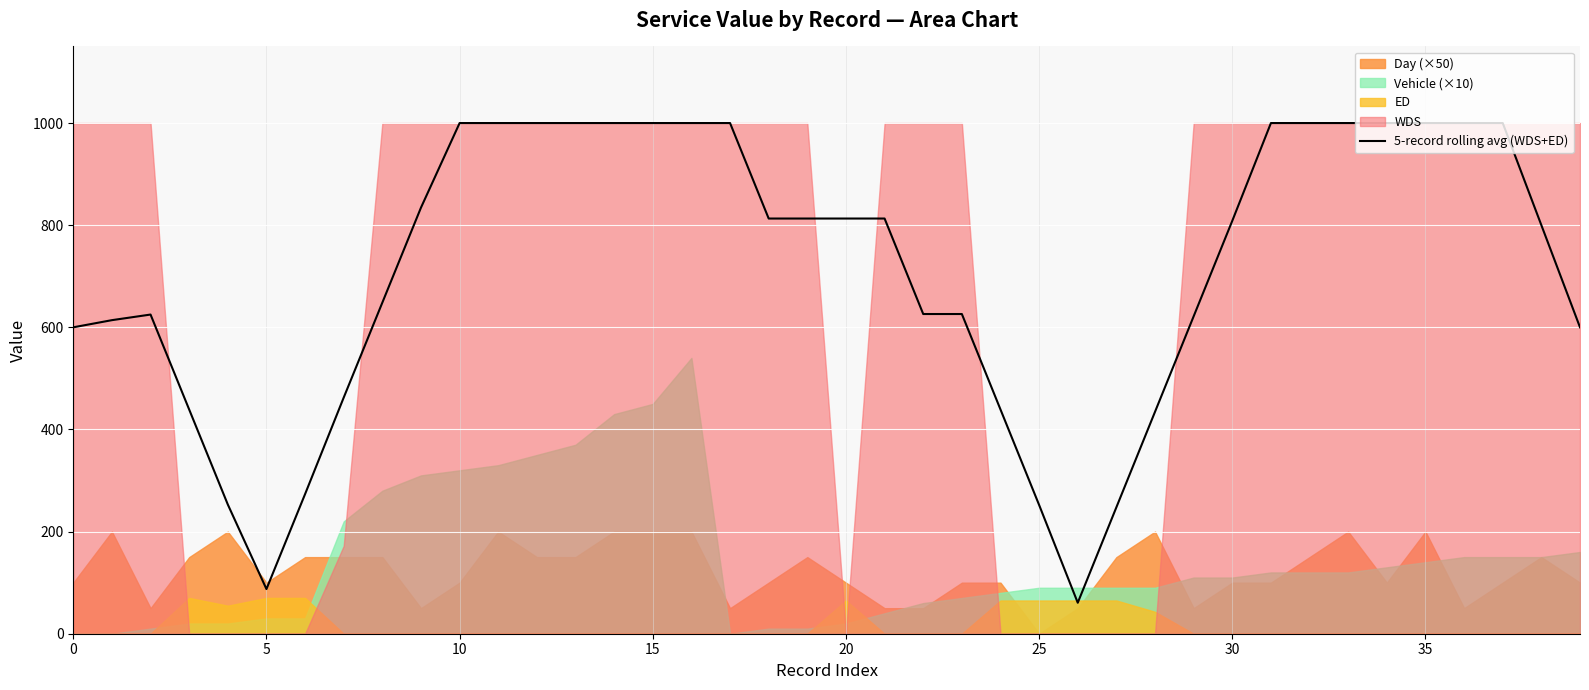

What is the lowest value of the 5-record rolling avg (WDS+ED) series?

60.7